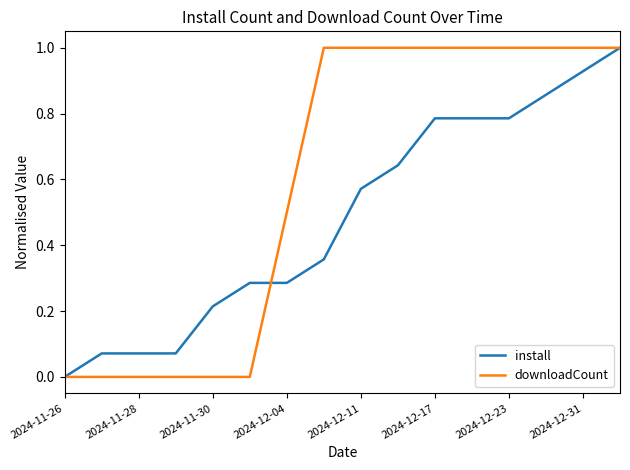

Which series has the largest total across all categories?

downloadCount